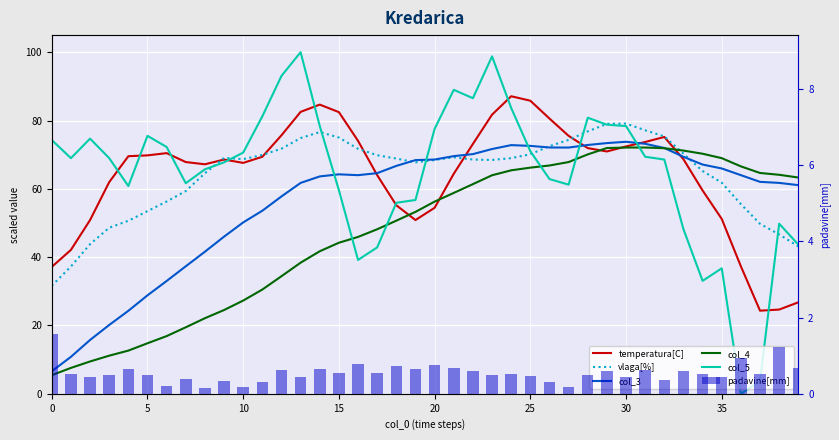

How many groups of bars are there?

40